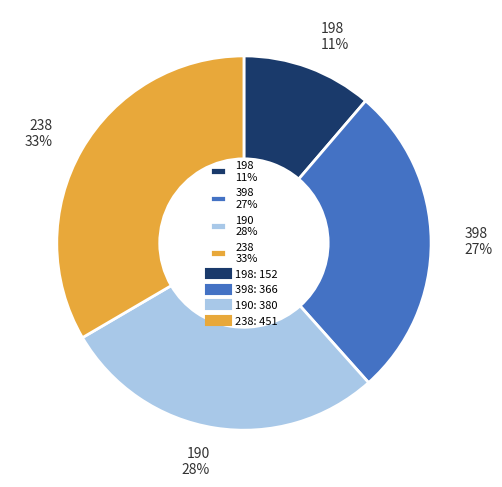

To the nearest percent, what percentage of the pie is 238?

33%